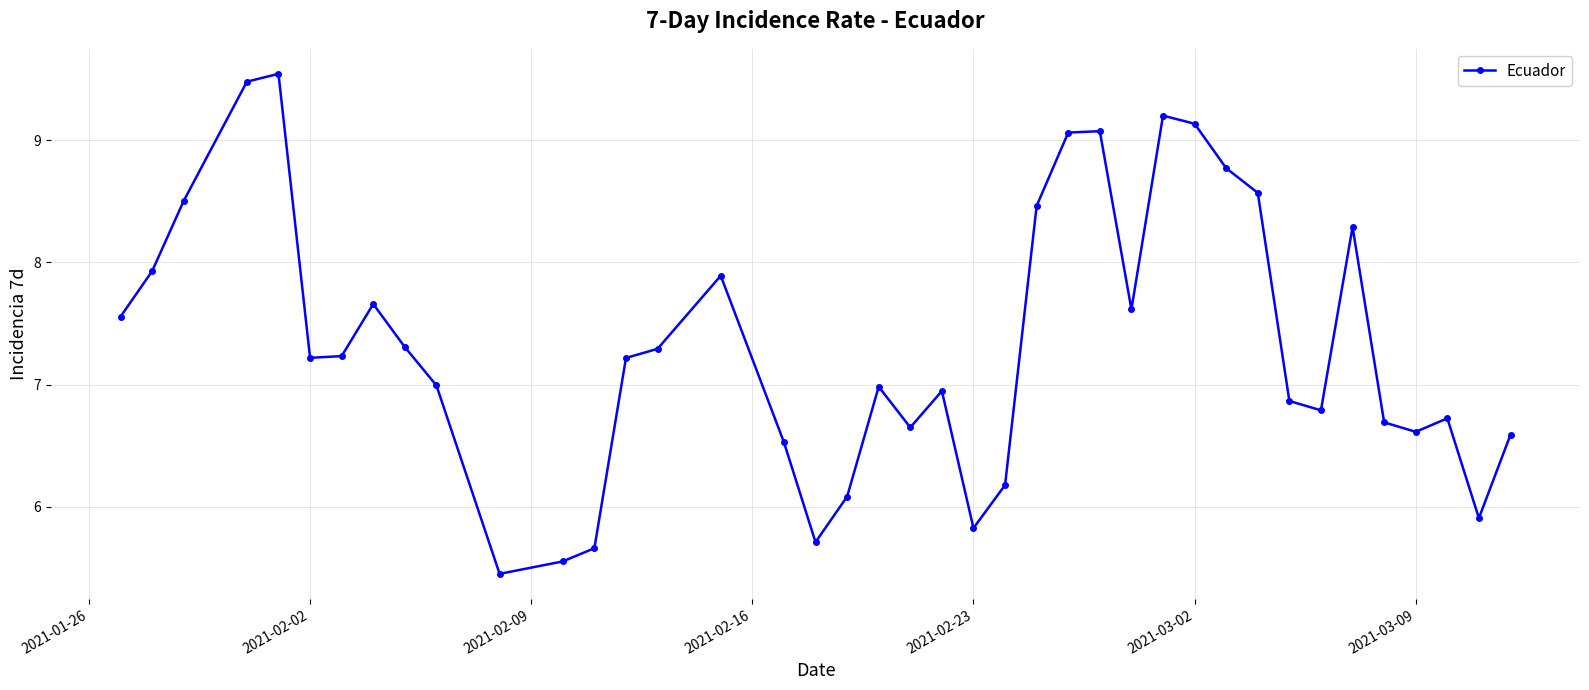

What is the sum of all values?

293.8